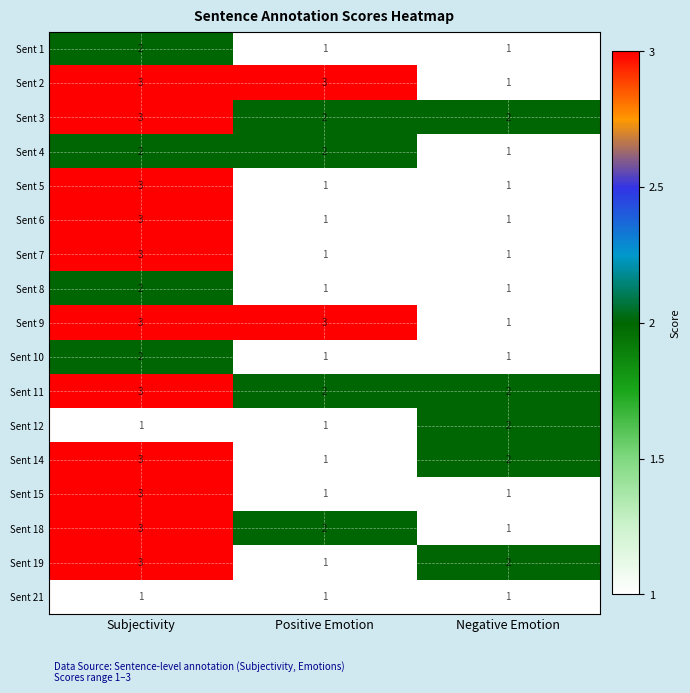

What is the highest value of the Sent 9 series?

3